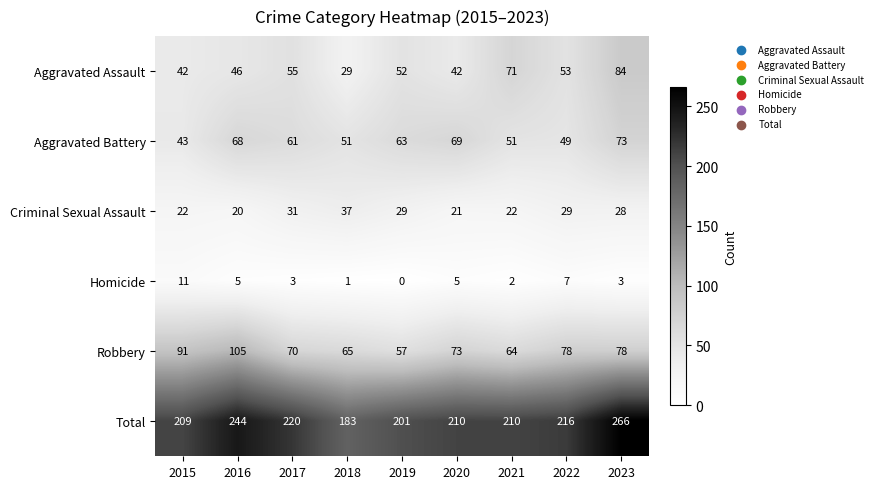

The Aggravated Battery series shows 24 at 2022. True or false?

False